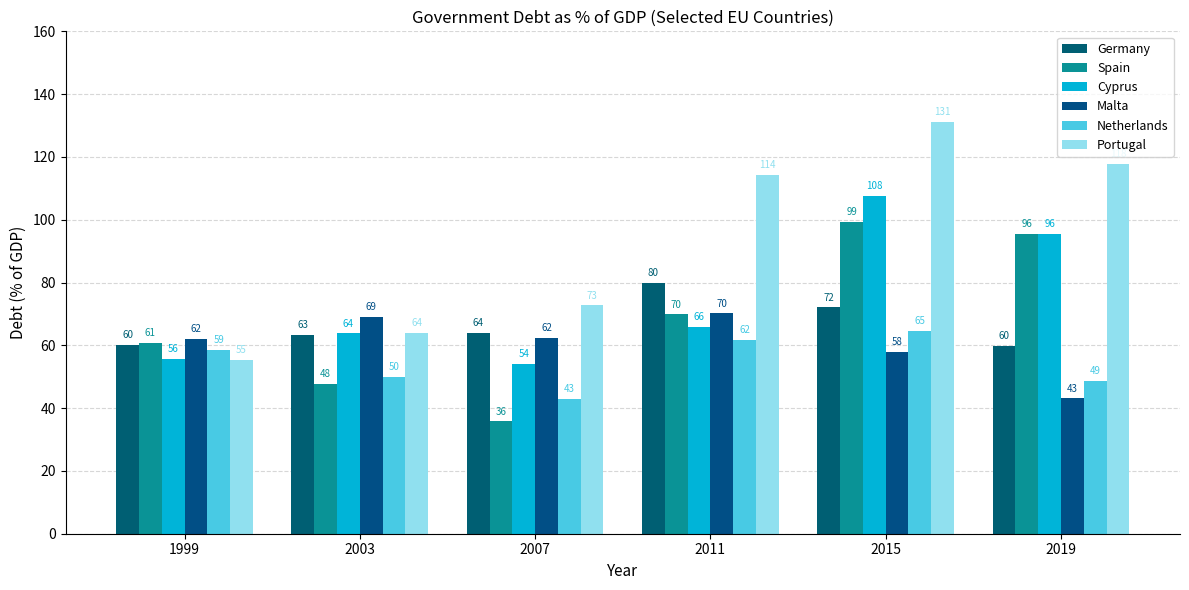

Are the bars horizontal?

No